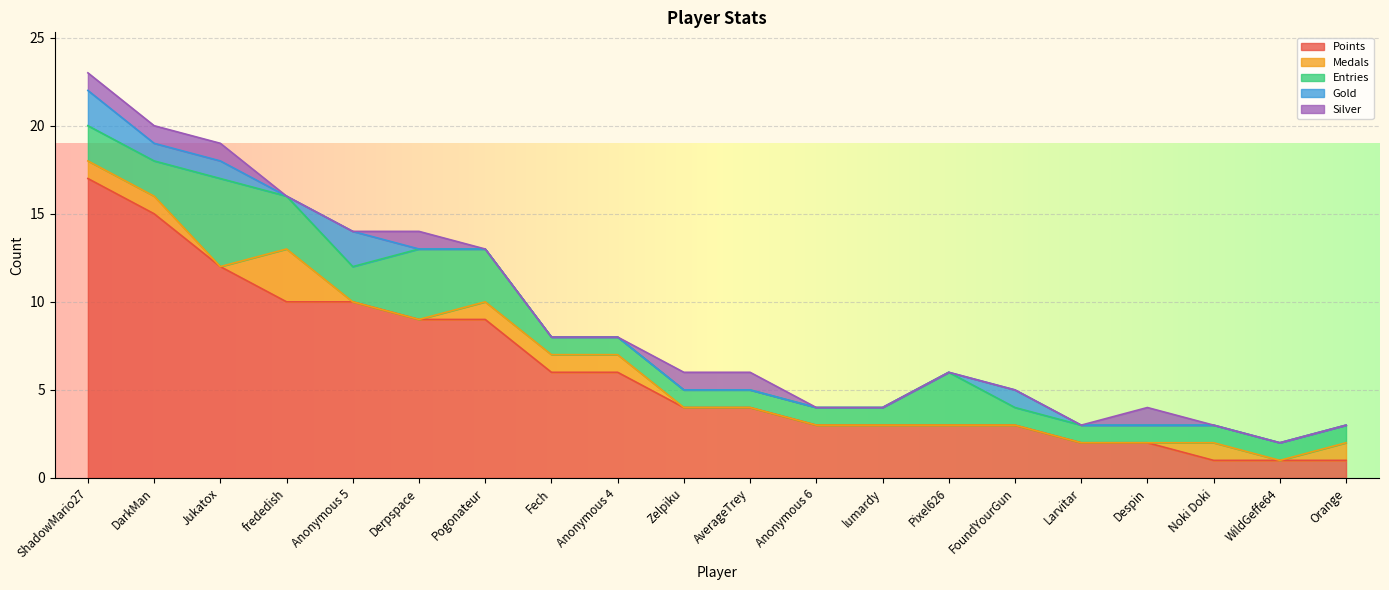

At how many categories does at least one series exceed 7?

7